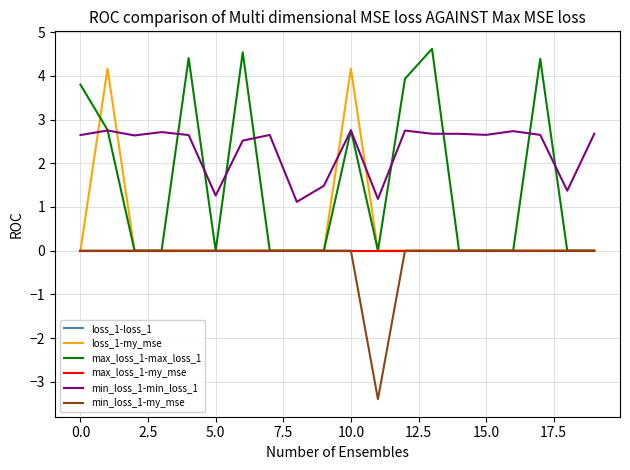

What is the maximum value for max_loss_1-max_loss_1?

4.6